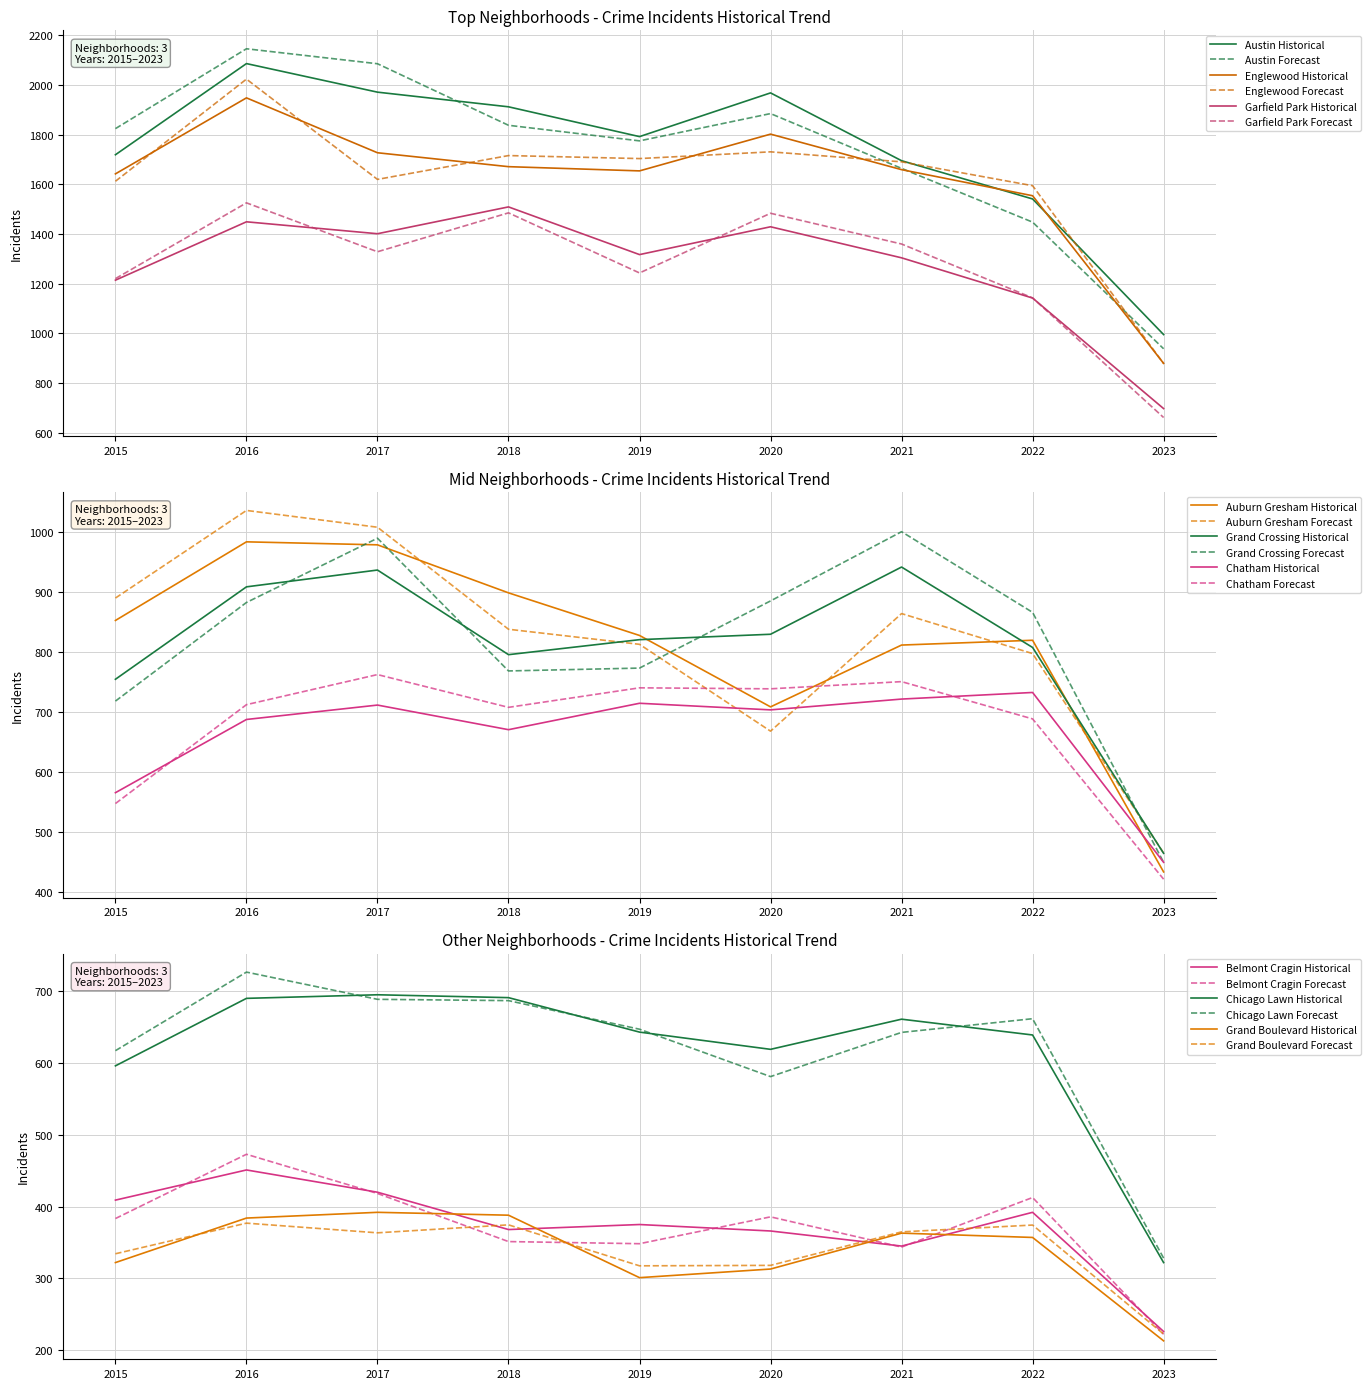

At which category does Englewood reach its first local valley?

2019